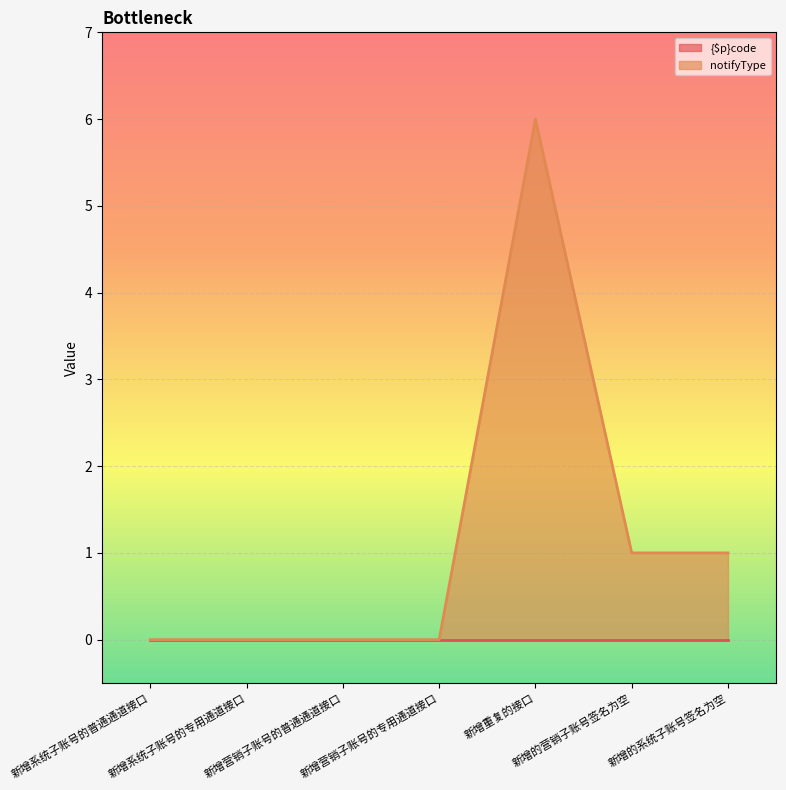

Which series has the widest spread of values?

notifyType line